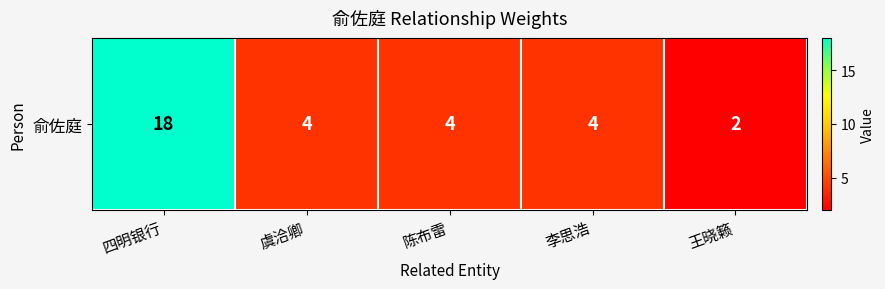

Approximately how many times larger is the value at 王晓籁 compared to 李思浩?

0.5